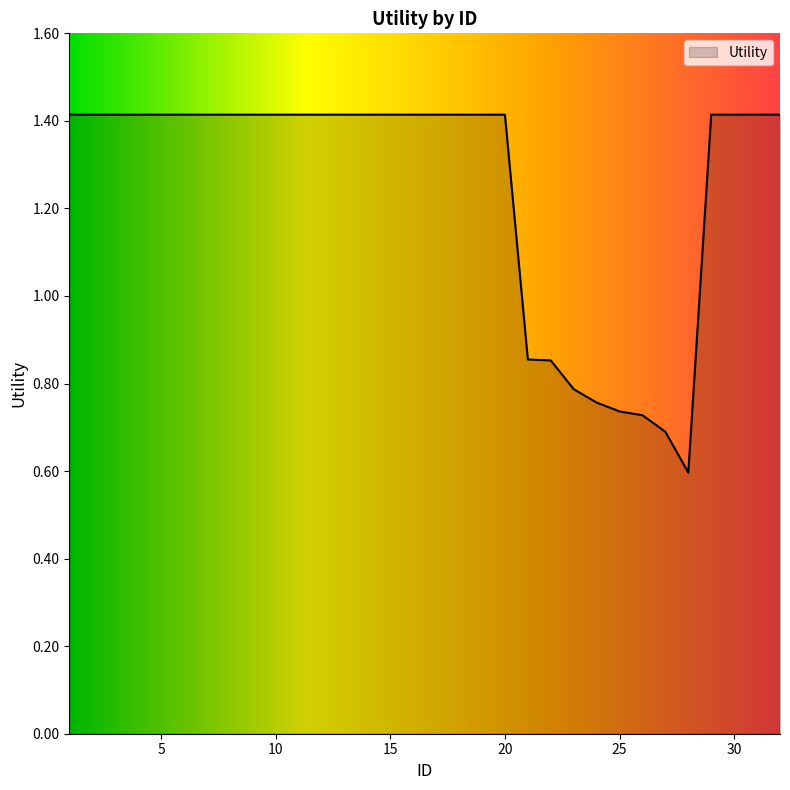

What is the smallest value displayed?

0.6